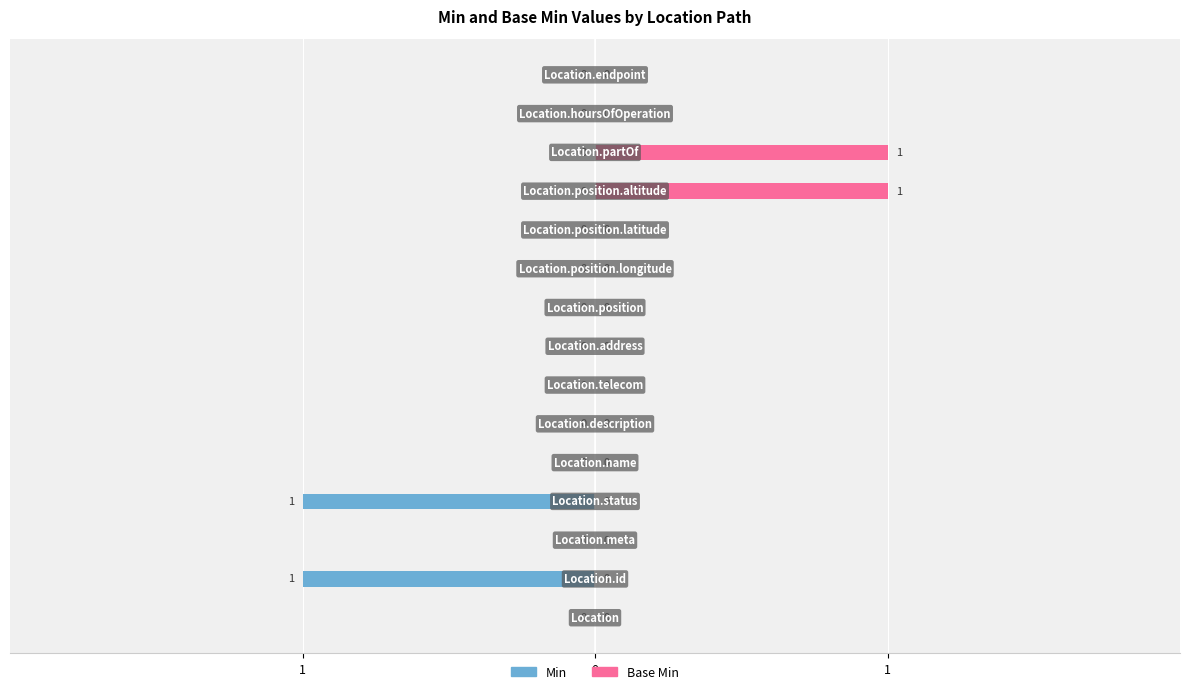

What value does the Base Min series have at 12?

1